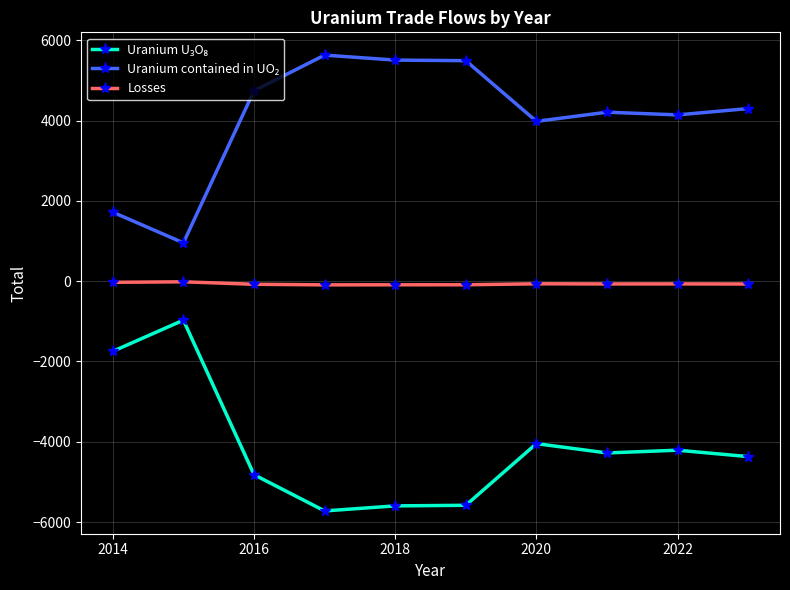

What is the maximum value shown in the chart?

5632.3